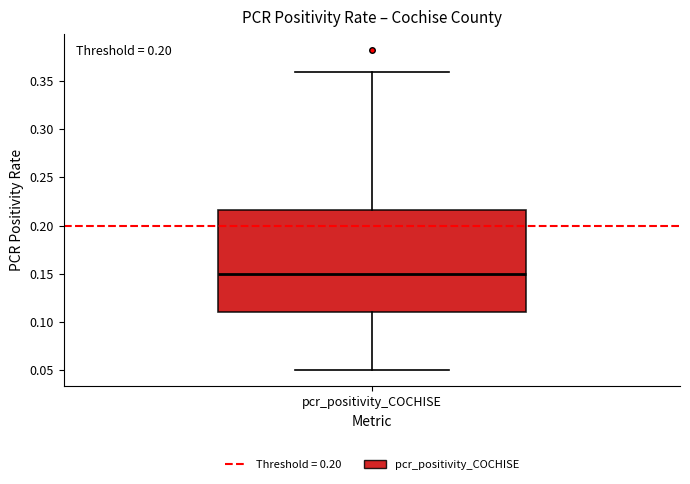

Read this box plot against the y-axis: the position of the median line, the range covered by the box, and the ends of both whiskers. The values are not printed on the chart, so give them approximately, as read against the axis.

median 0.150, box 0.110 to 0.215, whiskers 0.050 to 0.360